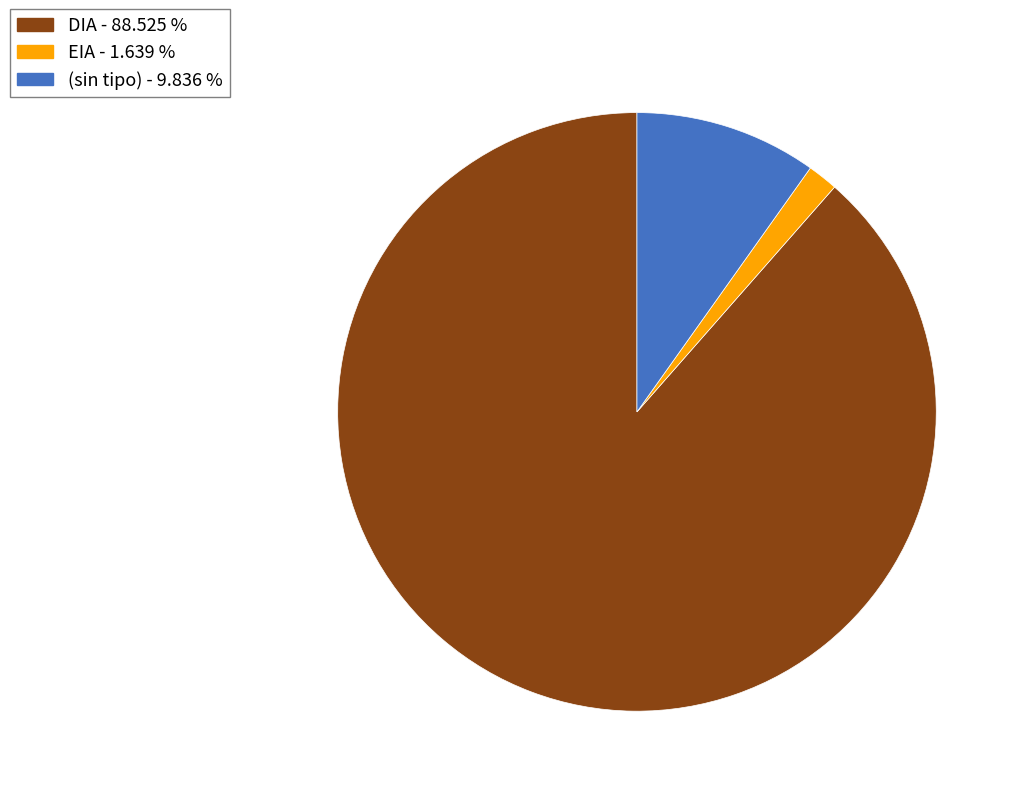

Is there a majority slice in this chart?

Yes